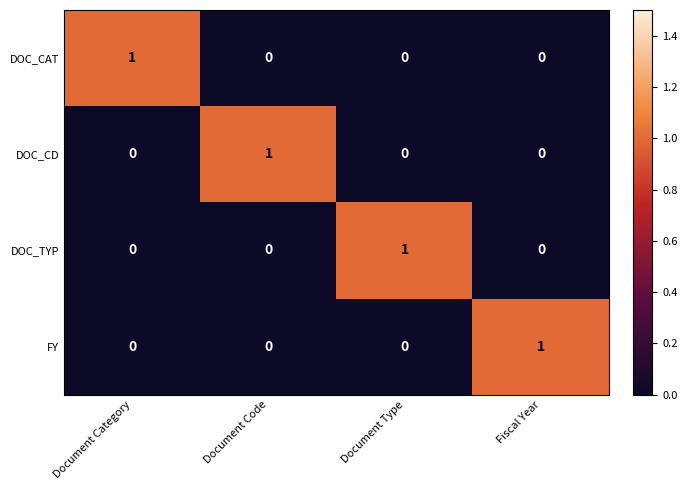

Count the DOC_TYP values in the range 0 to 1.

4